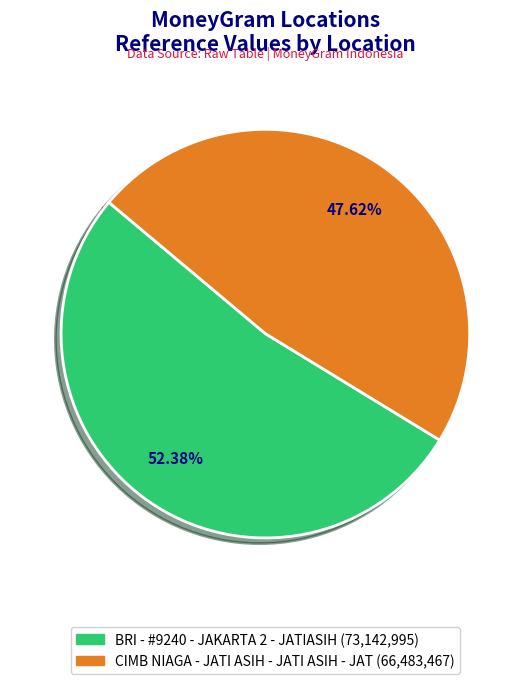

Combined, do CIMB NIAGA - JATI ASIH - JATI ASIH - JAT and BRI - #9240 - JAKARTA 2 - JATIASIH account for over 50%?

Yes